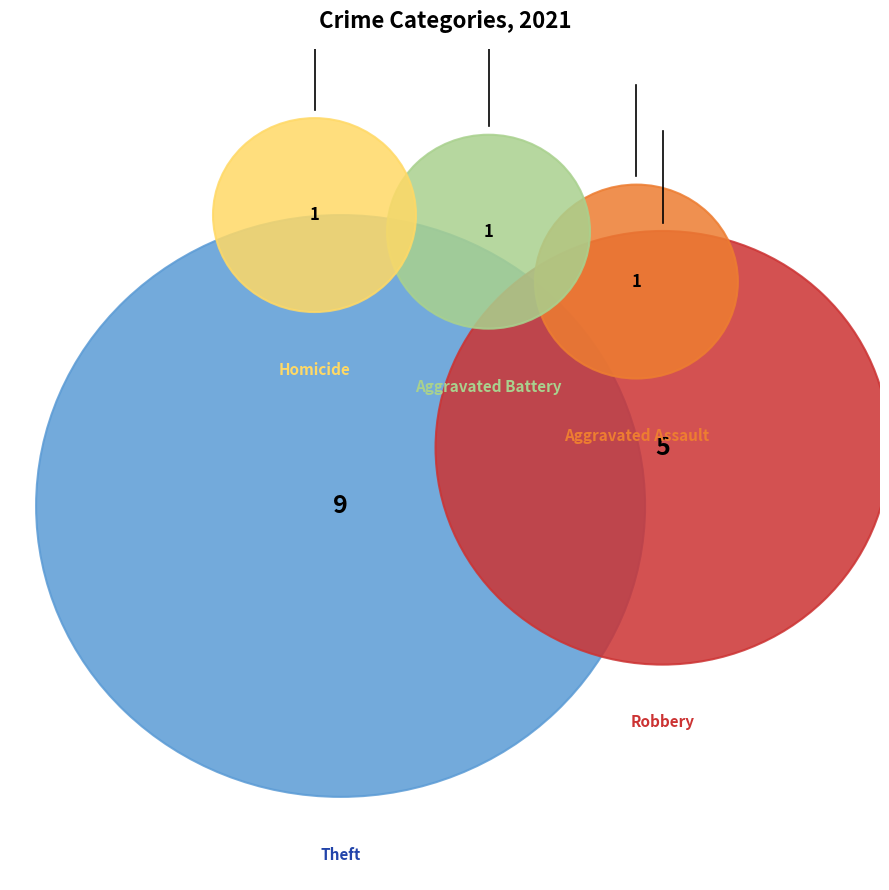

True or false: Robbery accounts for 29% of the total.

True